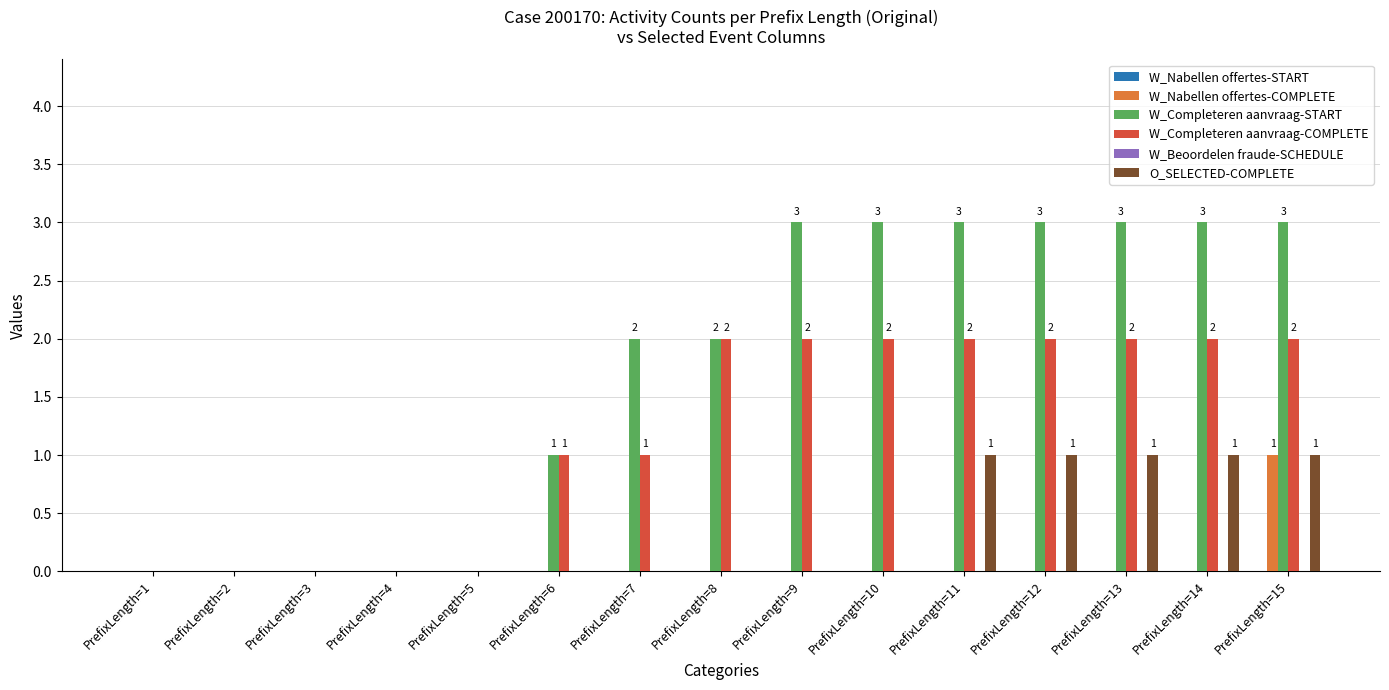

How many categories are shown in the chart?

15